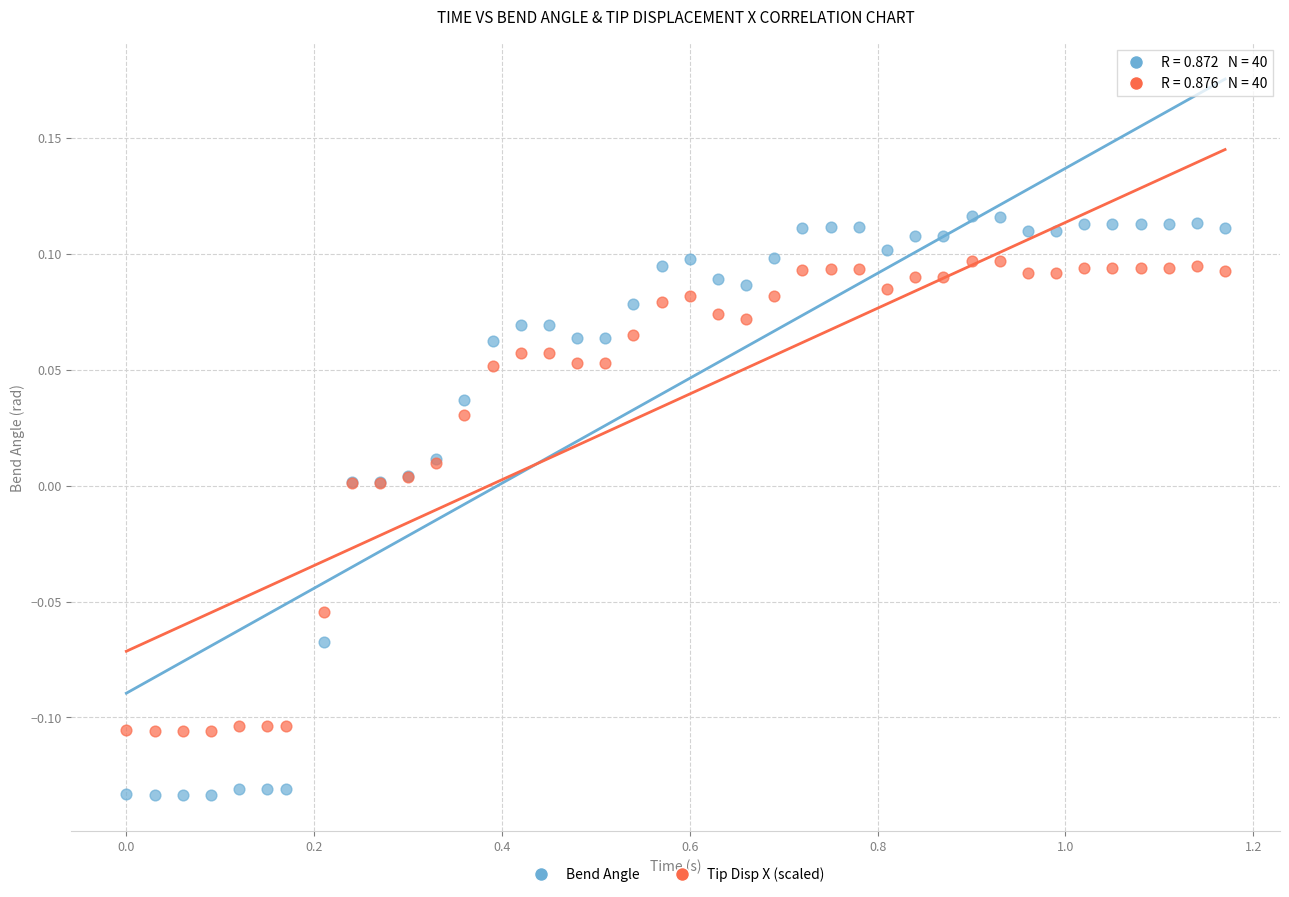

Which series contains the highest Y value?

Bend Angle